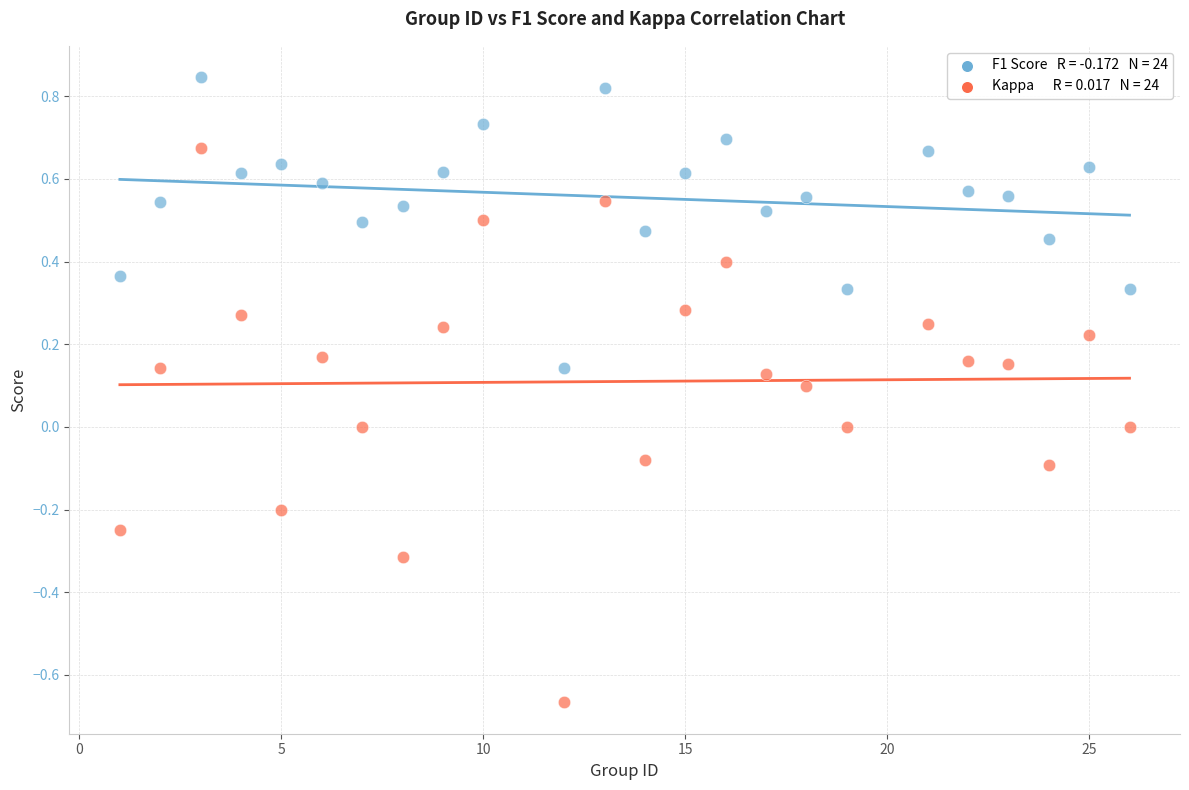

Across all data points, what is the range of X values (max minus min)?

25.0